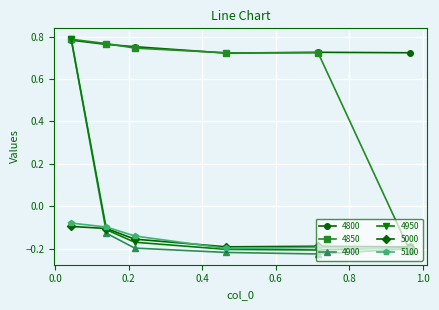

How many times do 5000 and 4850 cross each other?

1